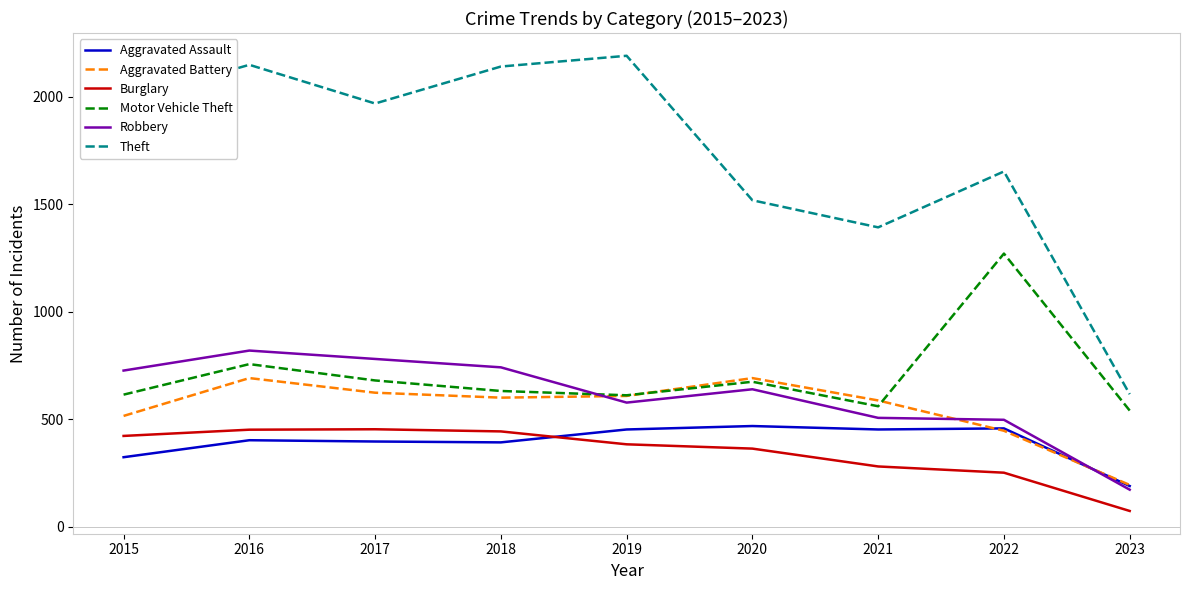

What is the sum of the Motor Vehicle Theft values at 2017 and 2015?

1294